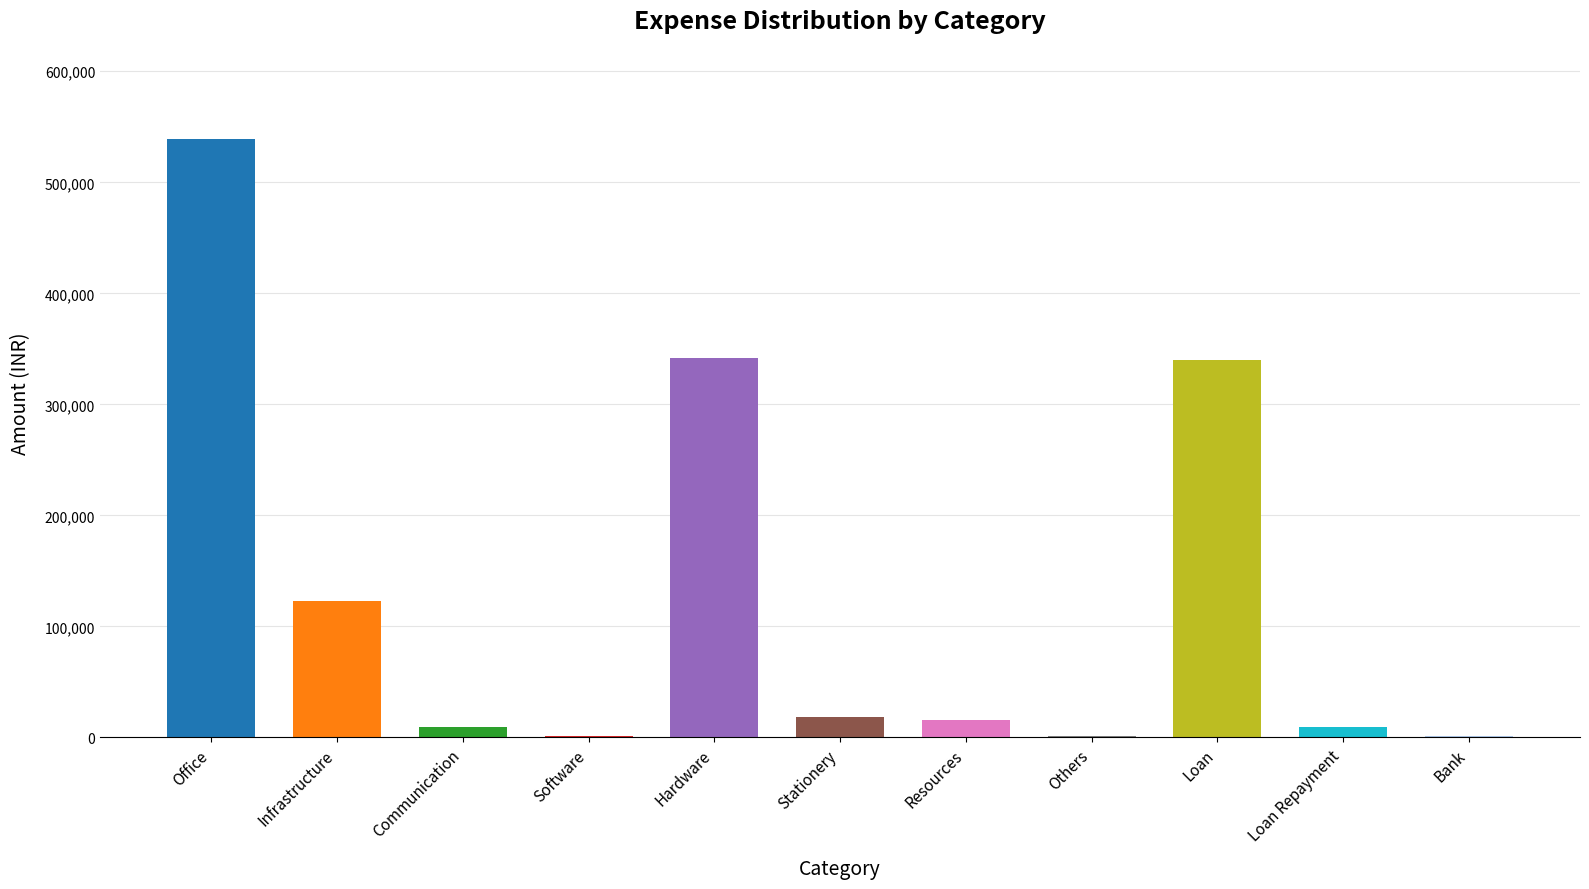

At which category does the chart reach its peak across all series?

Office